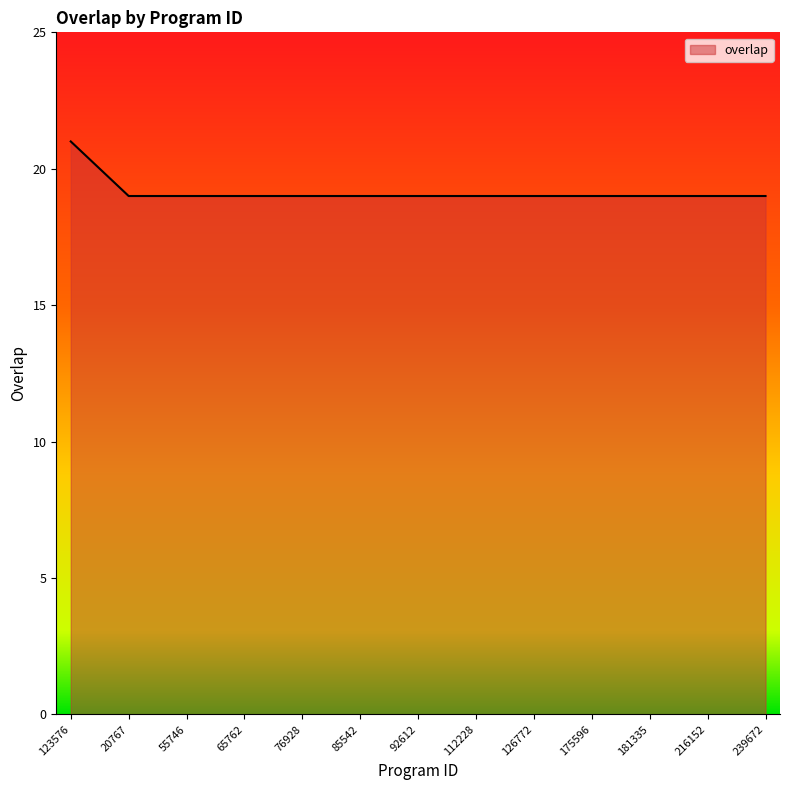

What is the greatest value displayed?

21